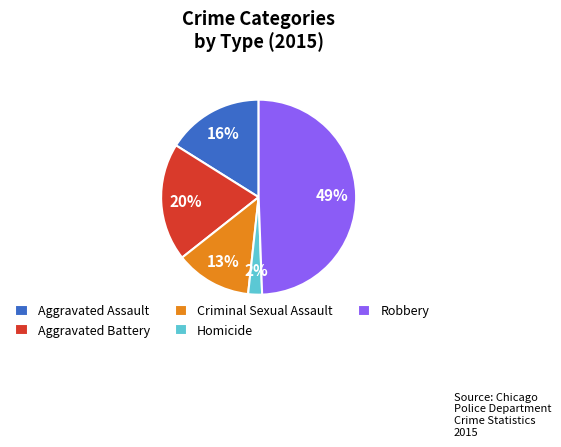

Is it true that Homicide is 2% of the pie?

True